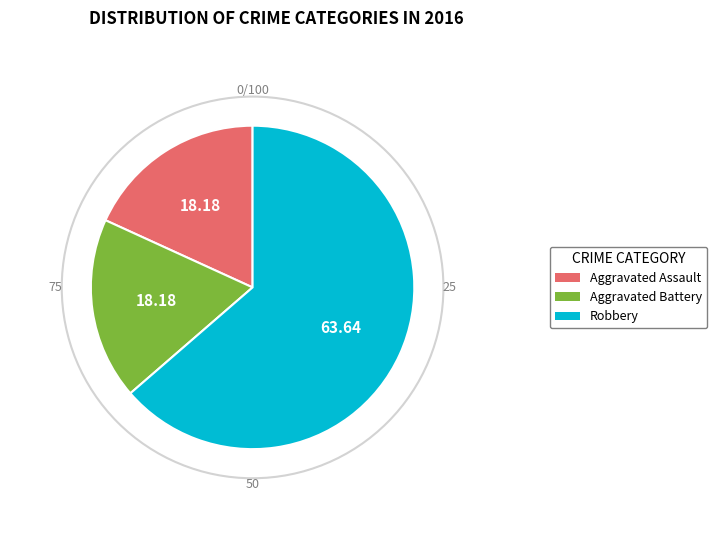

Which has a higher value, Aggravated Battery or Robbery?

Robbery